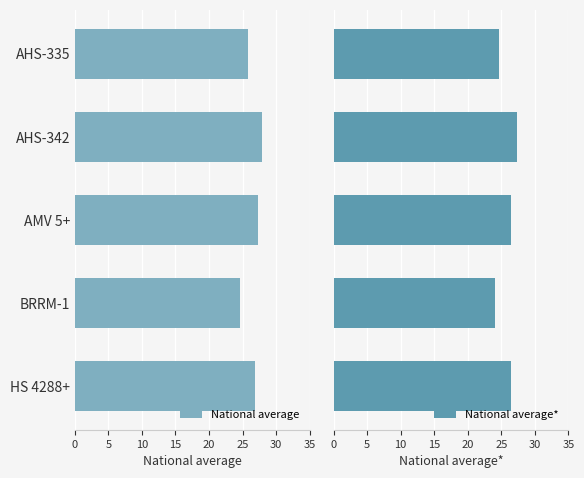

What is the difference between the maximum and minimum values in the National average* series?

3.3